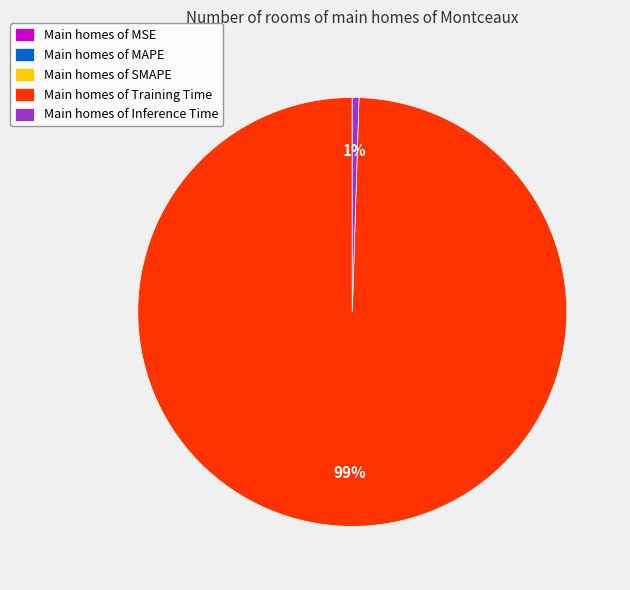

What percentage is the Main homes of Training Time slice, to the nearest percent?

99%